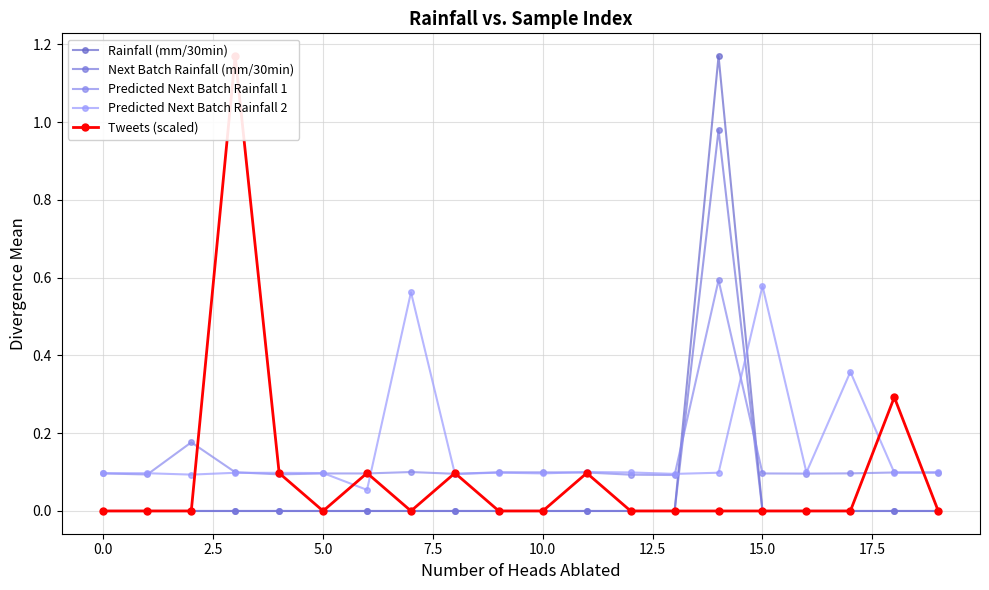

True or false: Predicted Next Batch Rainfall 1 has a value of 0.1 at 16.

True